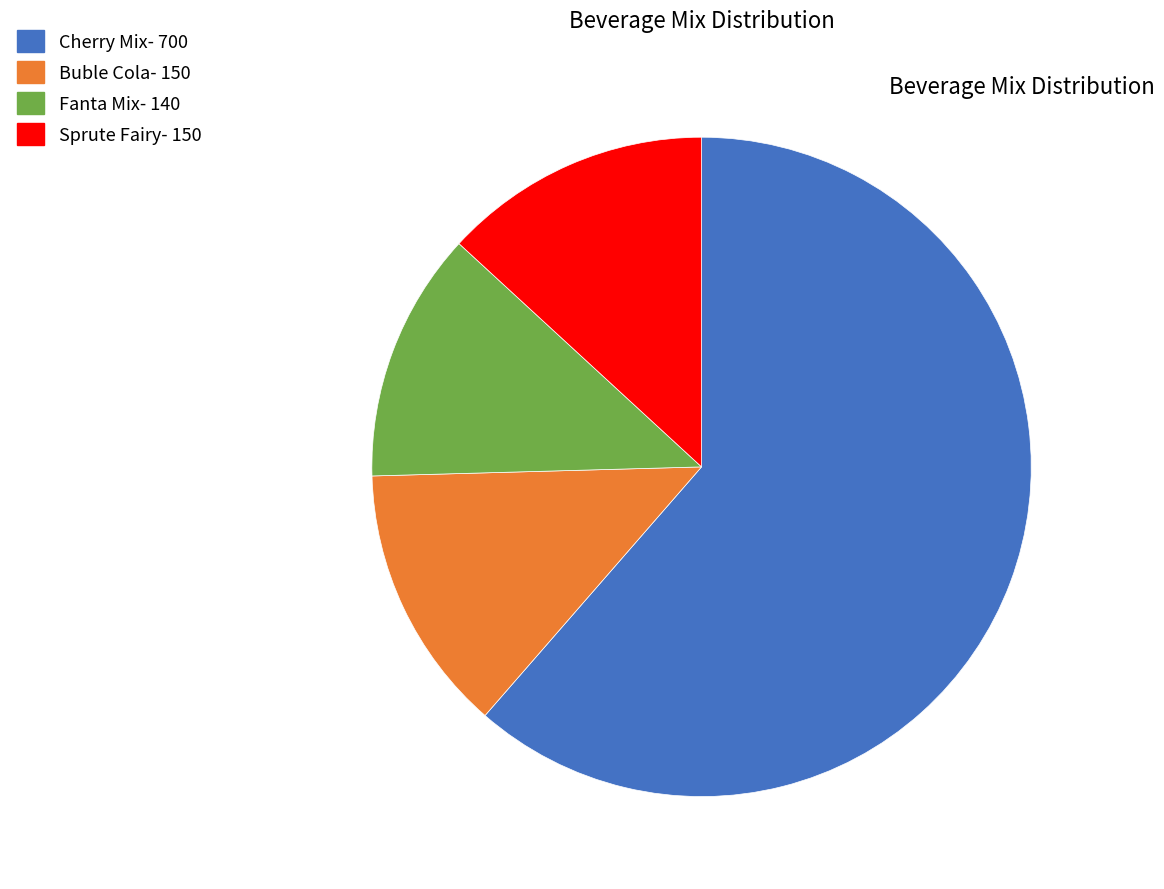

Which slice is the smallest?

Fanta Mix